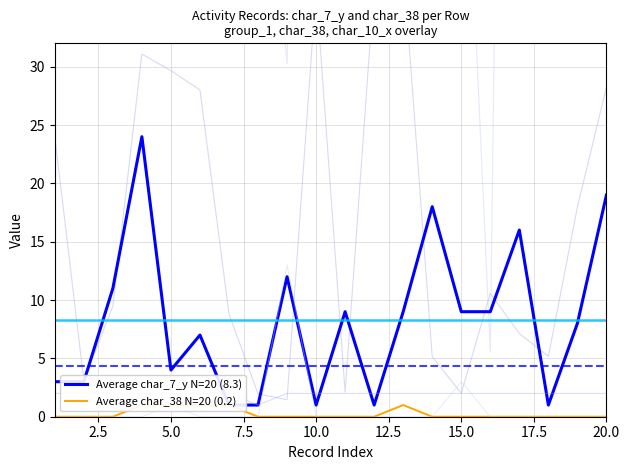

Between 2.5 and 14, which series saw the biggest shift?

Average char_7_y N=20 (8.3)